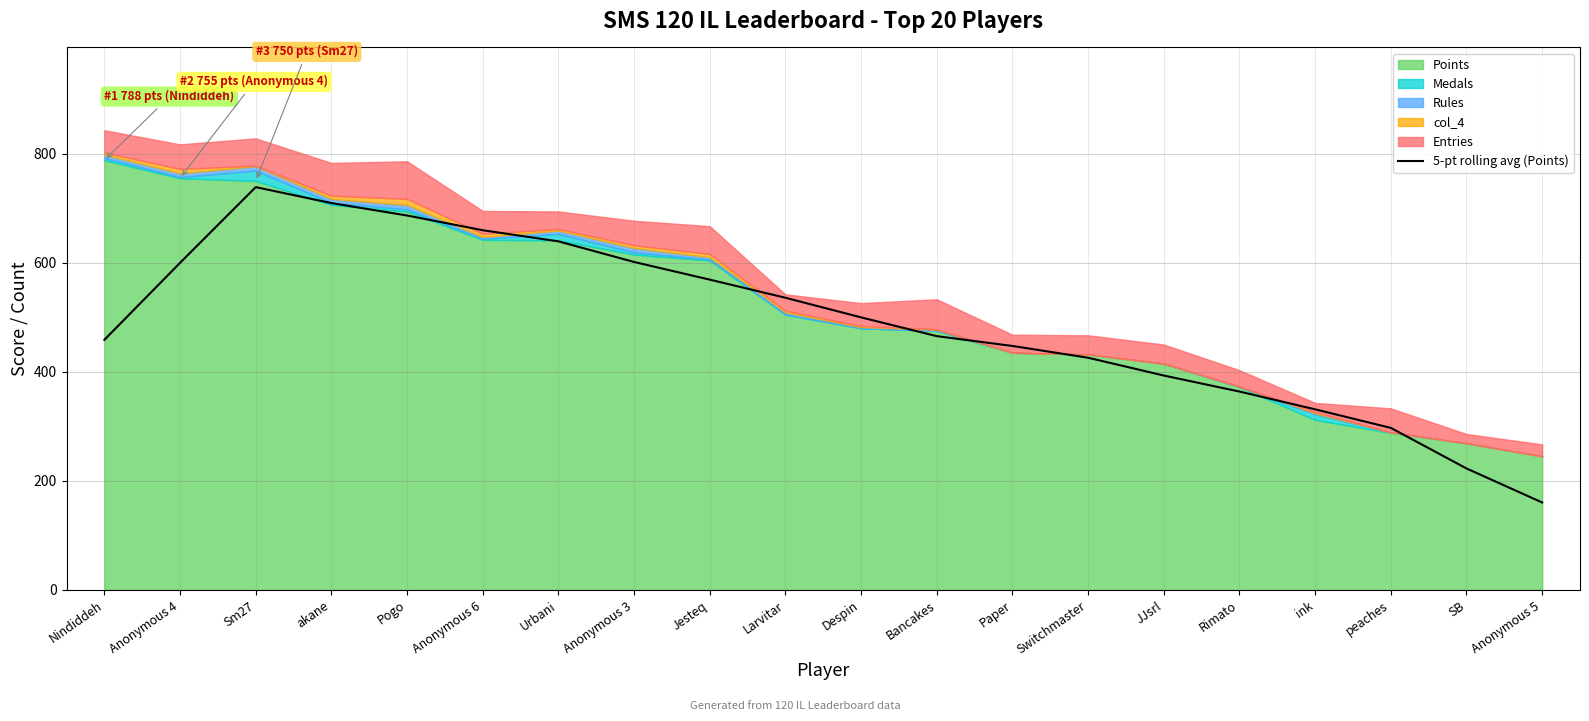

Reading left to right, list all the values displayed in this chart.

Nindiddeh=458.6	Anonymous 4=599.8	Sm27=738.6	akane=709.4	Pogo=686.6	Anonymous 6=659.6	Urbani=639.2	Anonymous 3=601.4	Jesteq=569.0	Larvitar=535.8	Despin=499.8	Bancakes=465.4	Paper=447.4	Switchmaster=425.8	JJsrl=393.2	Rimato=363.8	ink=331.2	peaches=297.2	SB=222.8	Anonymous 5=160.4